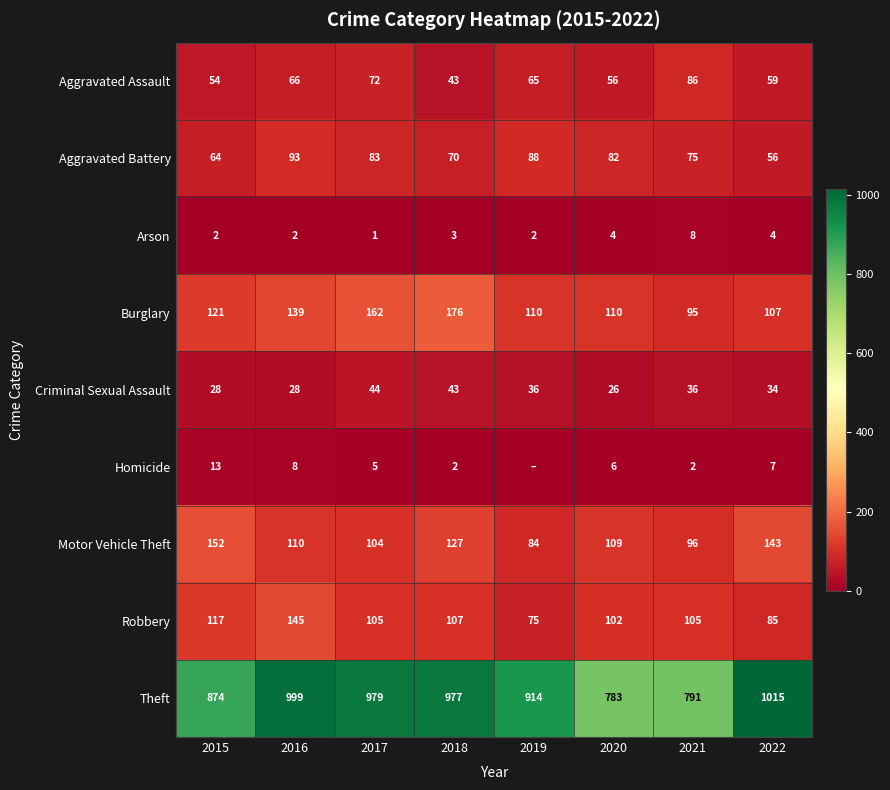

At 2022, list the series in order from largest to smallest.

Theft, Motor Vehicle Theft, Burglary, Robbery, Aggravated Assault, Aggravated Battery, Criminal Sexual Assault, Homicide, Arson